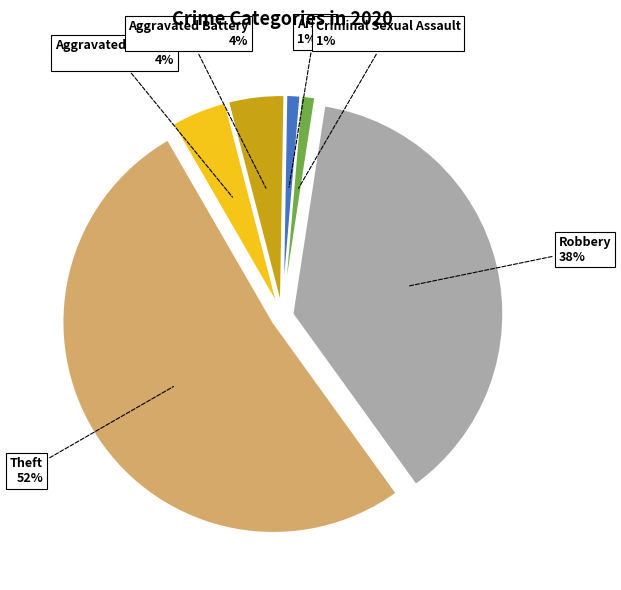

Rank the categories by value from lowest to highest.

Arson, Criminal Sexual Assault, Aggravated Assault, Aggravated Battery, Robbery, Theft